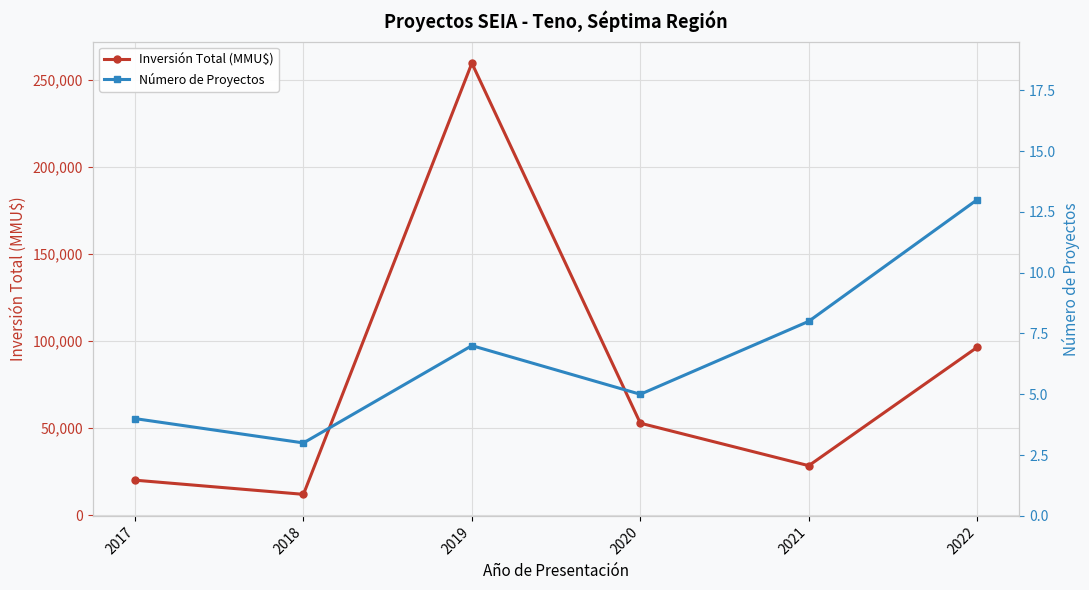

How many series are shown in this chart?

2